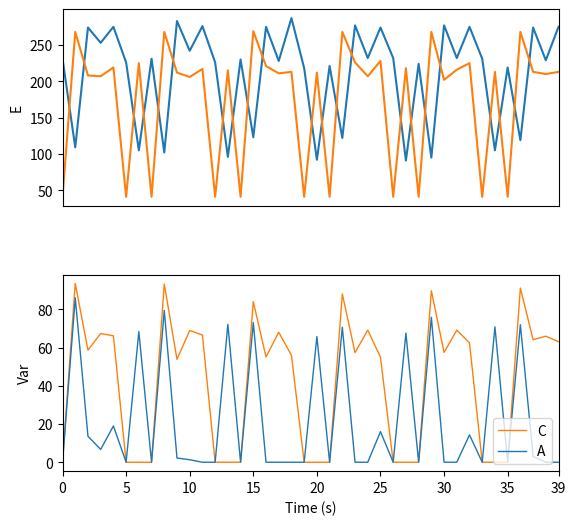

At which label is A closest to 43?

20